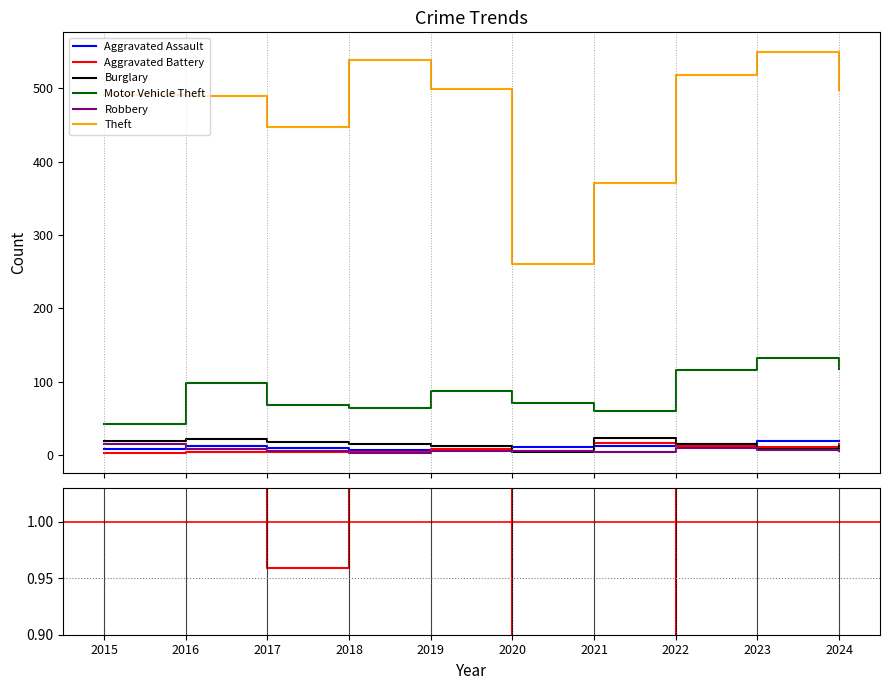

In Aggravated Assault, how many points are higher than both neighbors (excluding endpoints)?

1